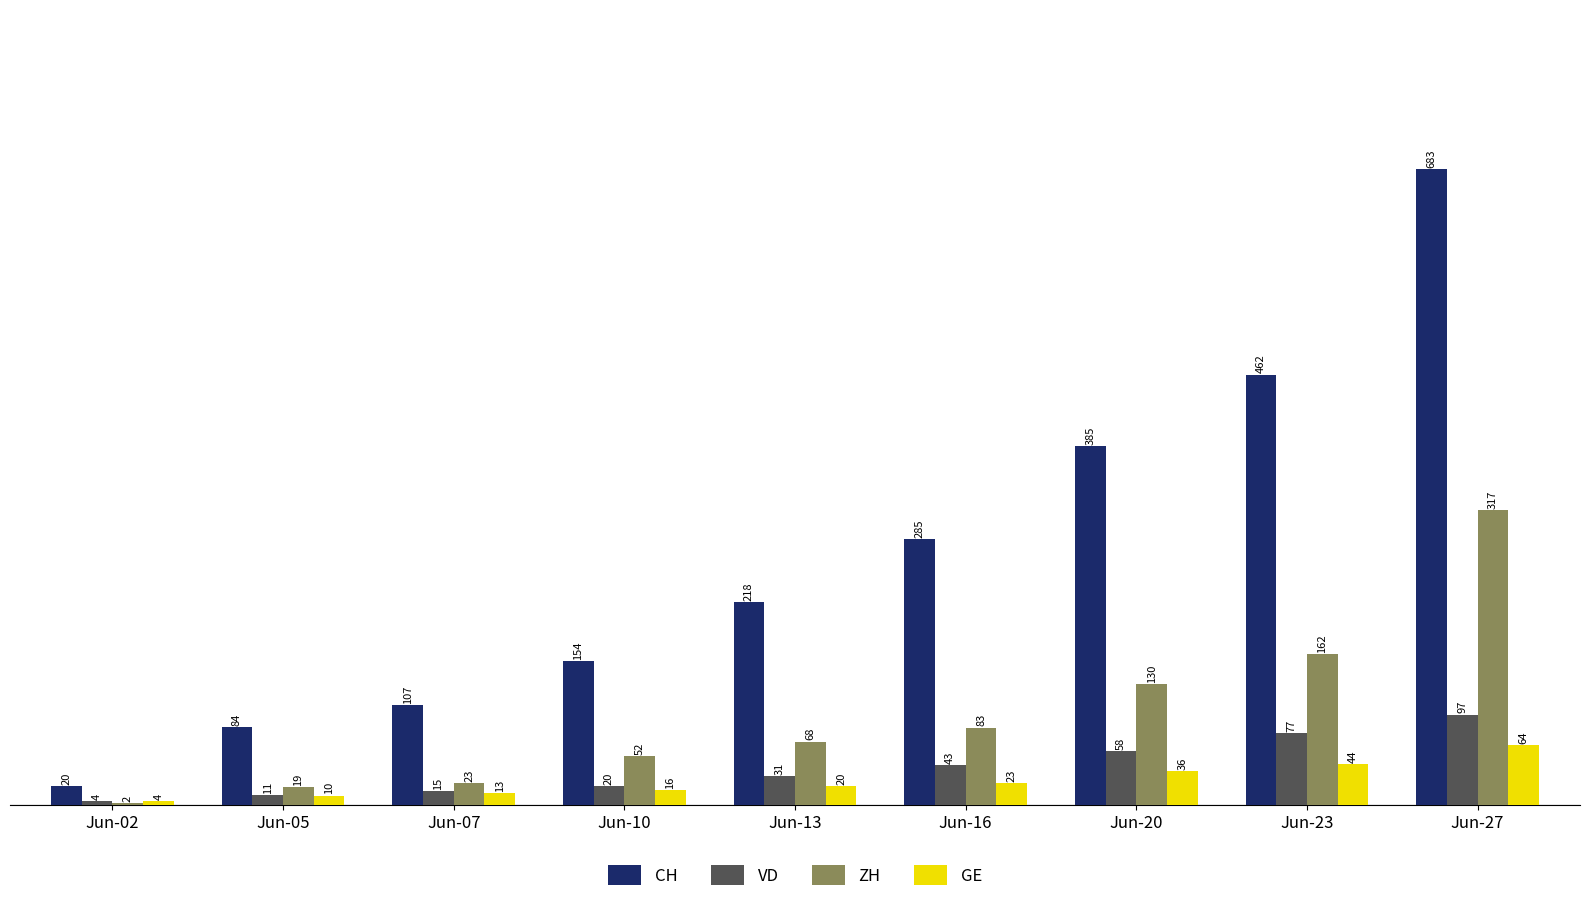

What are all the series names shown in the legend?

CH, VD, ZH, GE